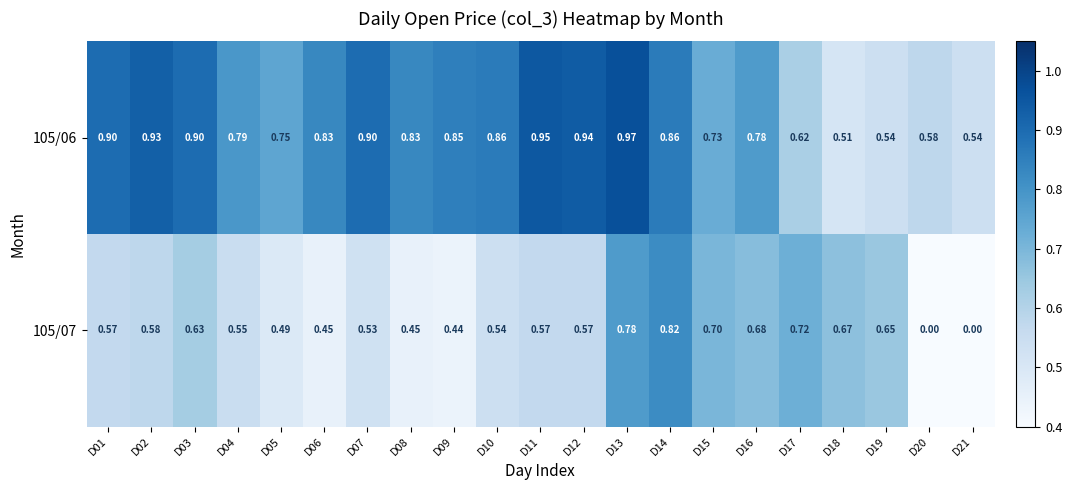

Between D12 and D20, which series saw the biggest shift?

105/07